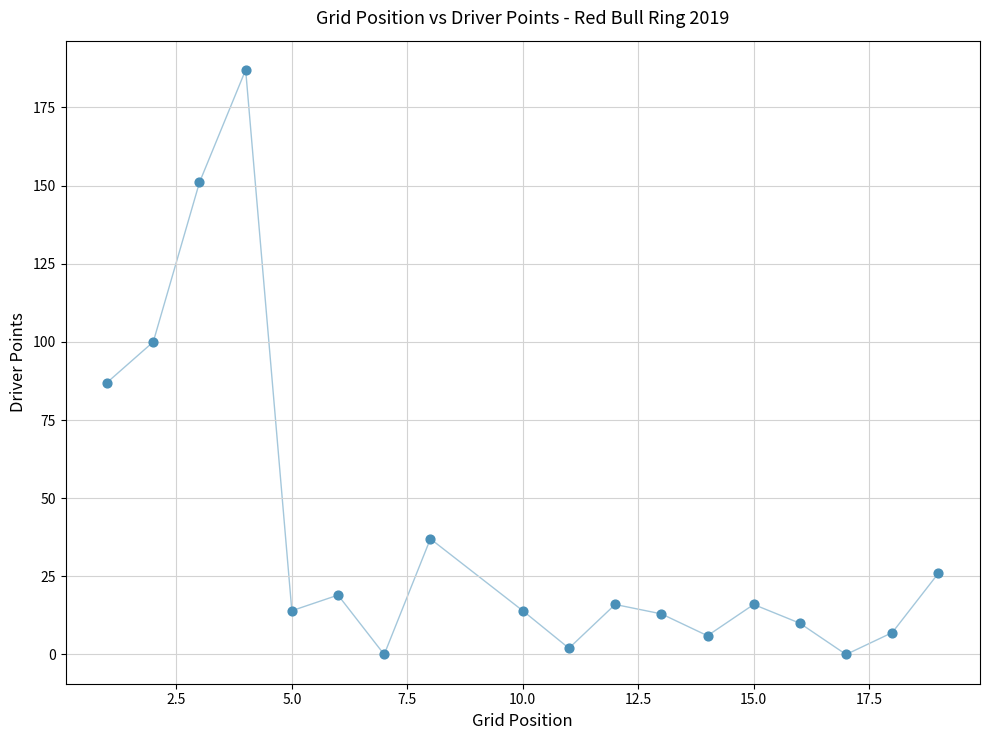

What is the range of Y values (max minus min)?

187